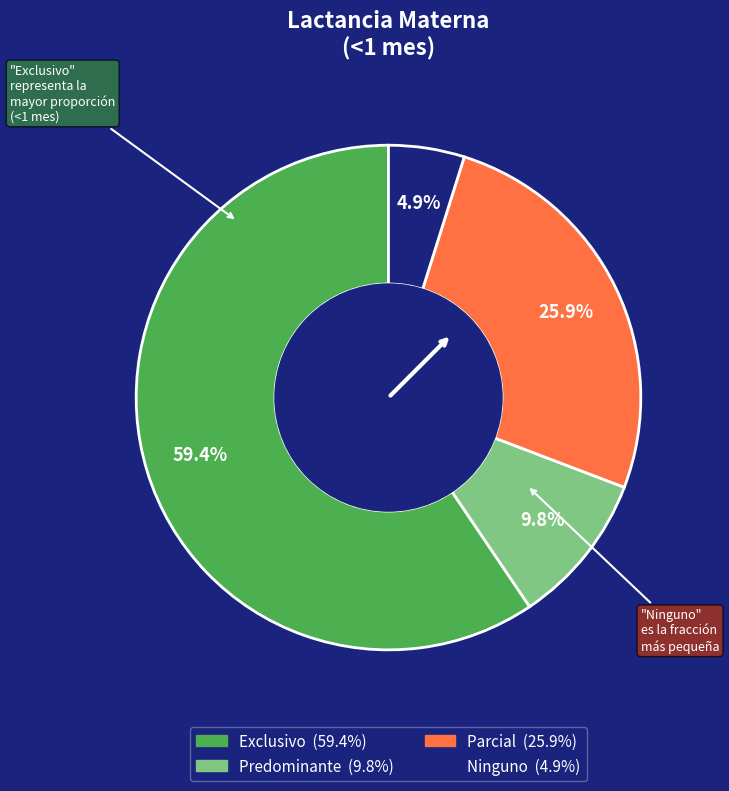

The Parcial slice represents 17% of the pie. True or false?

False